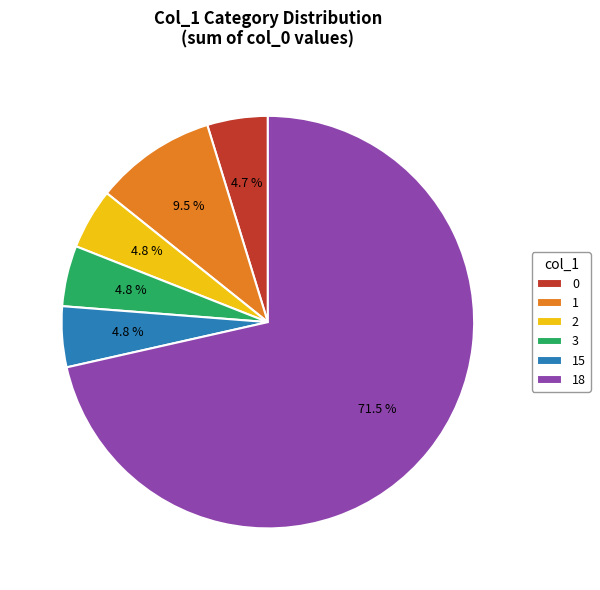

What percentage is the 3 slice, to the nearest percent?

5%